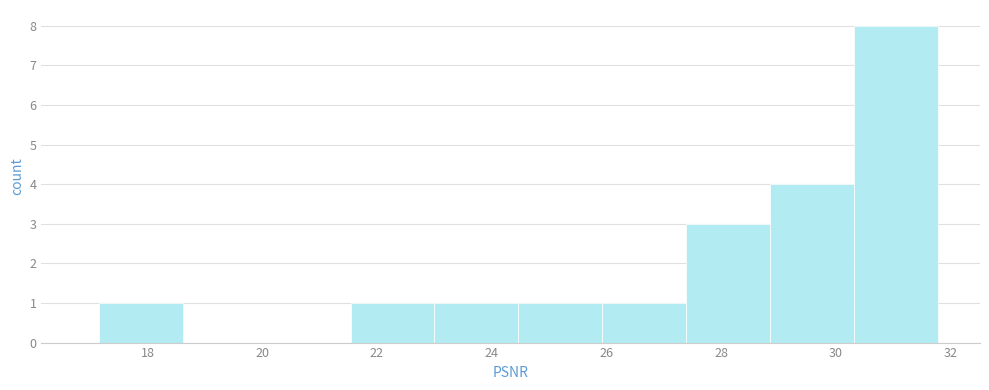

Reading left to right, transcribe this chart: for each bar, give the range it covers on the x-axis and its height. Neither the bar edges nor the heights are printed on the chart, so give them approximately, as read against the axes.

17.2 to 18.6: 1
18.6 to 20.0: 0
20.0 to 21.6: 0
21.6 to 23.0: 1
23.0 to 24.4: 1
24.4 to 26.0: 1
26.0 to 27.4: 1
27.4 to 28.8: 3
28.8 to 30.4: 4
30.4 to 31.8: 8